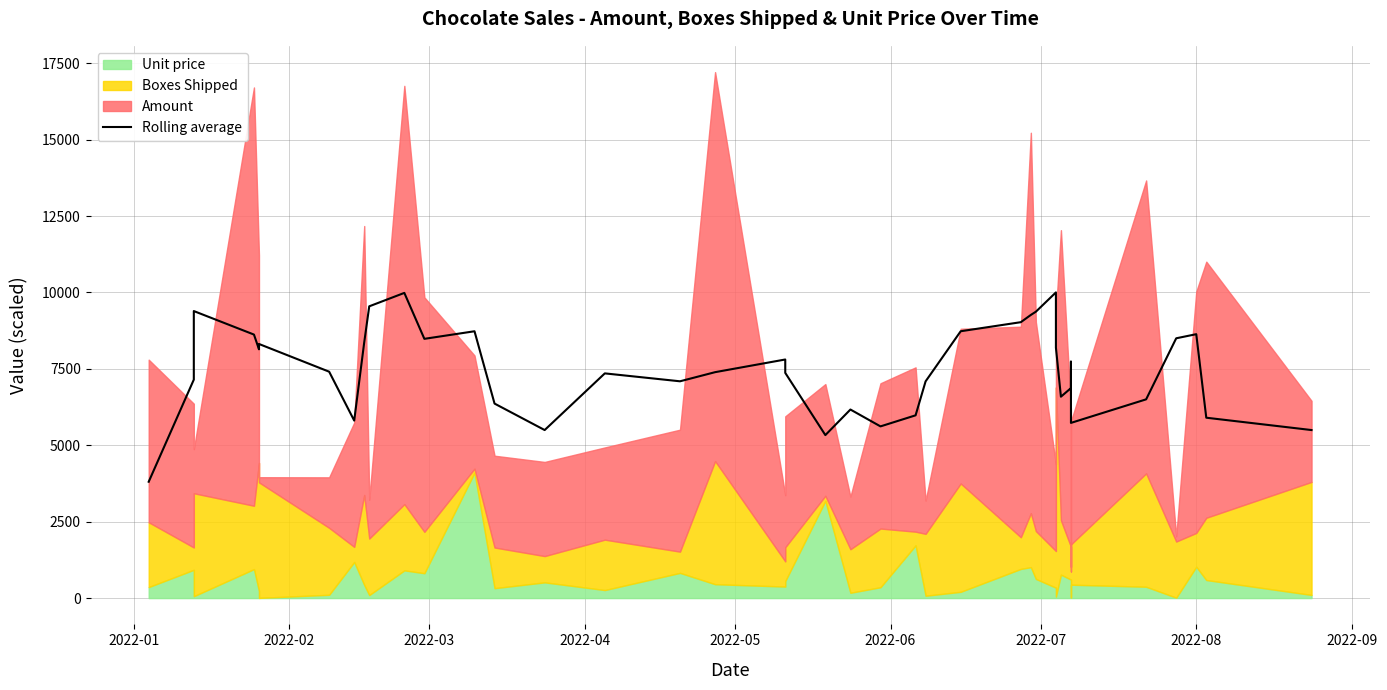

Does the chart display data point markers on the line(s)?

No